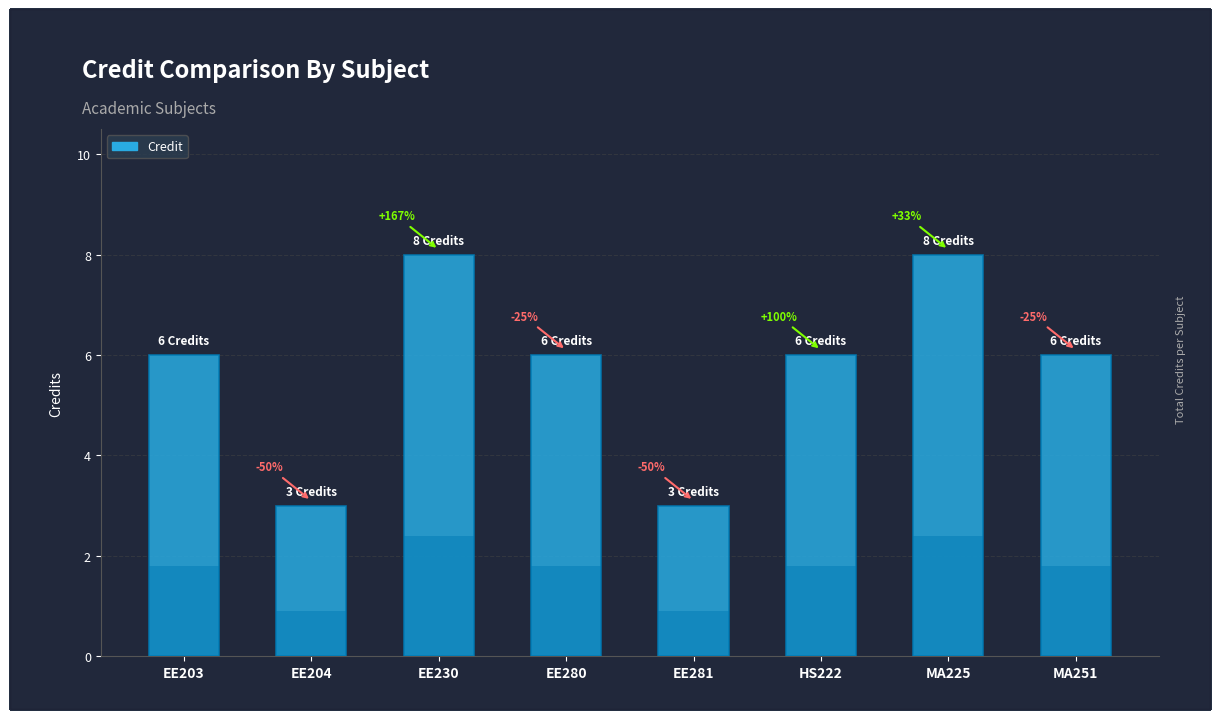

Is it true that the value at EE230 is 4?

False